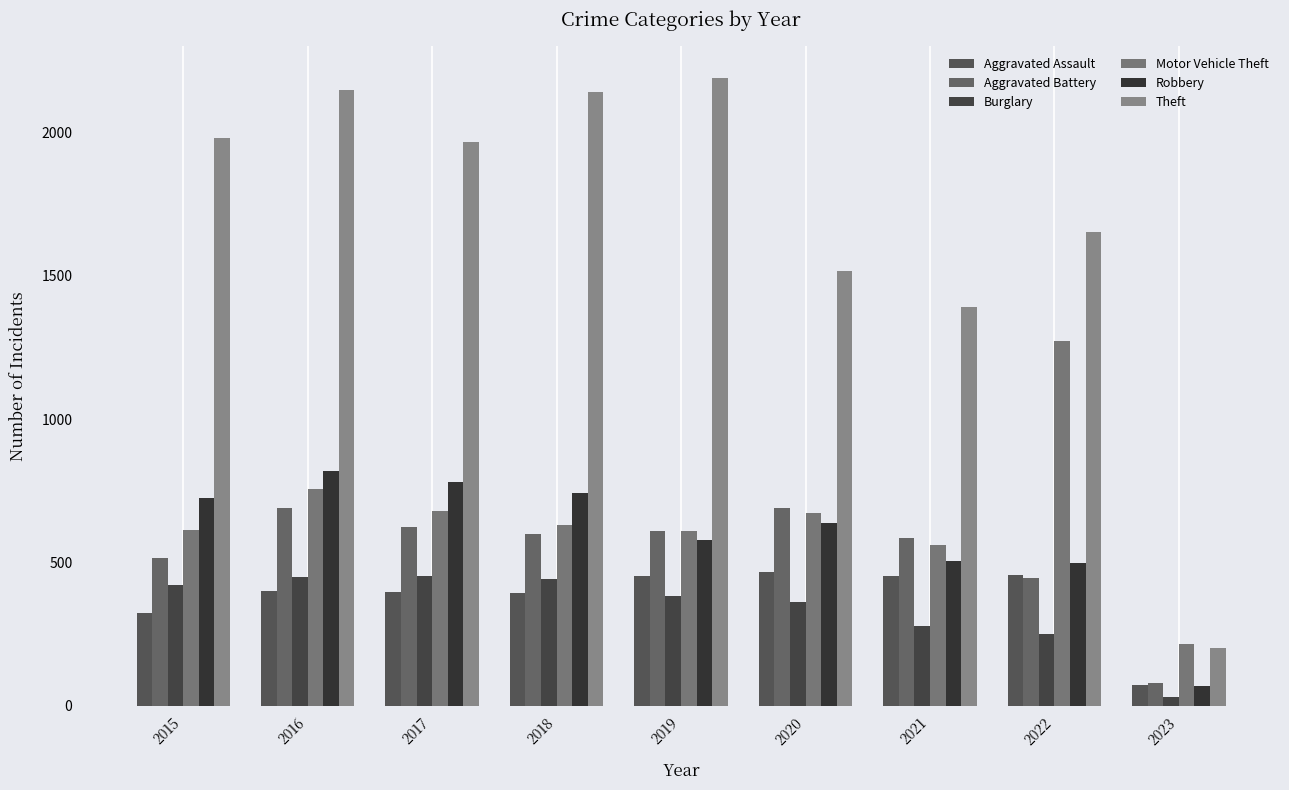

Reading right to left, list all the values displayed in this chart.

Aggravated Assault: 2023=74	2022=457	2021=452	2020=468	2019=452	2018=392	2017=396	2016=402	2015=323
Aggravated Battery: 2023=80	2022=446	2021=587	2020=691	2019=608	2018=600	2017=623	2016=691	2015=515
Burglary: 2023=30	2022=251	2021=280	2020=363	2019=383	2018=443	2017=453	2016=451	2015=422
Motor Vehicle Theft: 2023=216	2022=1272	2021=560	2020=674	2019=611	2018=631	2017=680	2016=756	2015=614
Robbery: 2023=69	2022=497	2021=506	2020=639	2019=577	2018=741	2017=780	2016=819	2015=726
Theft: 2023=200	2022=1652	2021=1392	2020=1518	2019=2190	2018=2140	2017=1968	2016=2148	2015=1981